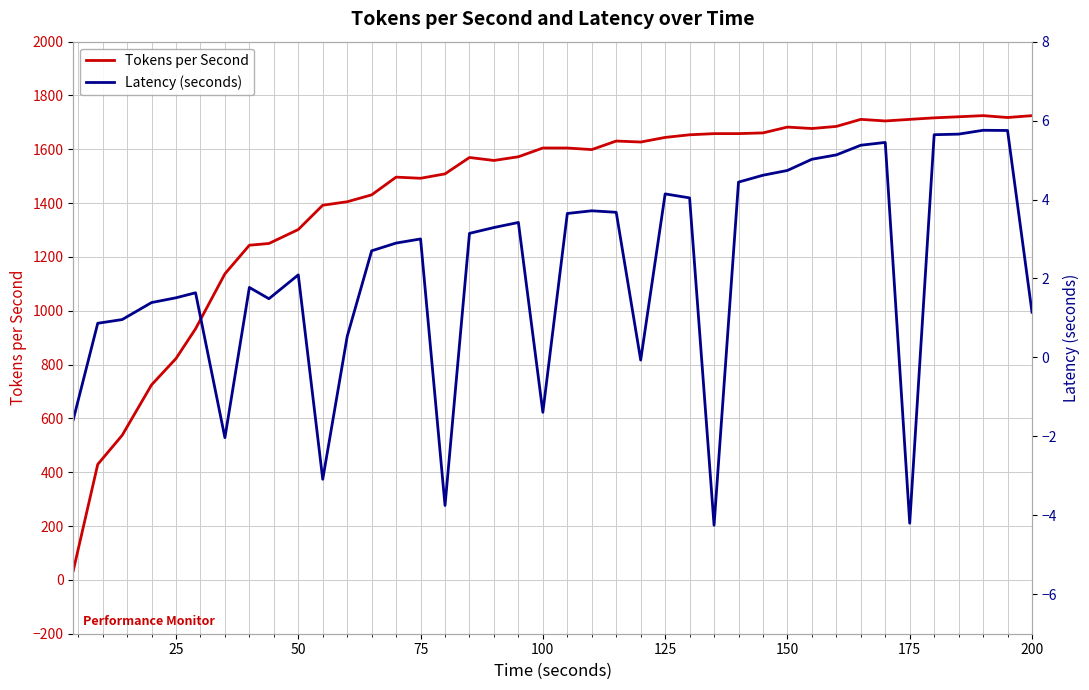

How many interior local valleys does the Tokens per Second series have?

7